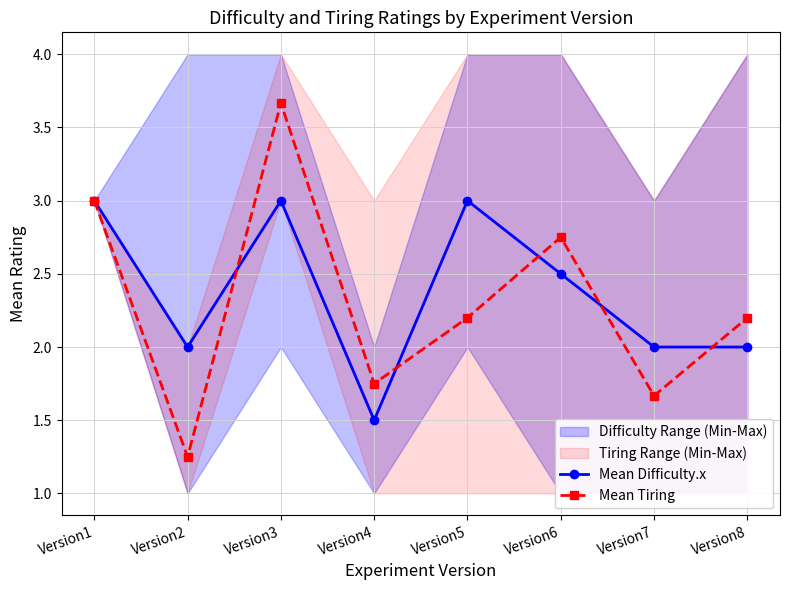

At which category does Mean Tiring reach its first local valley?

Version2